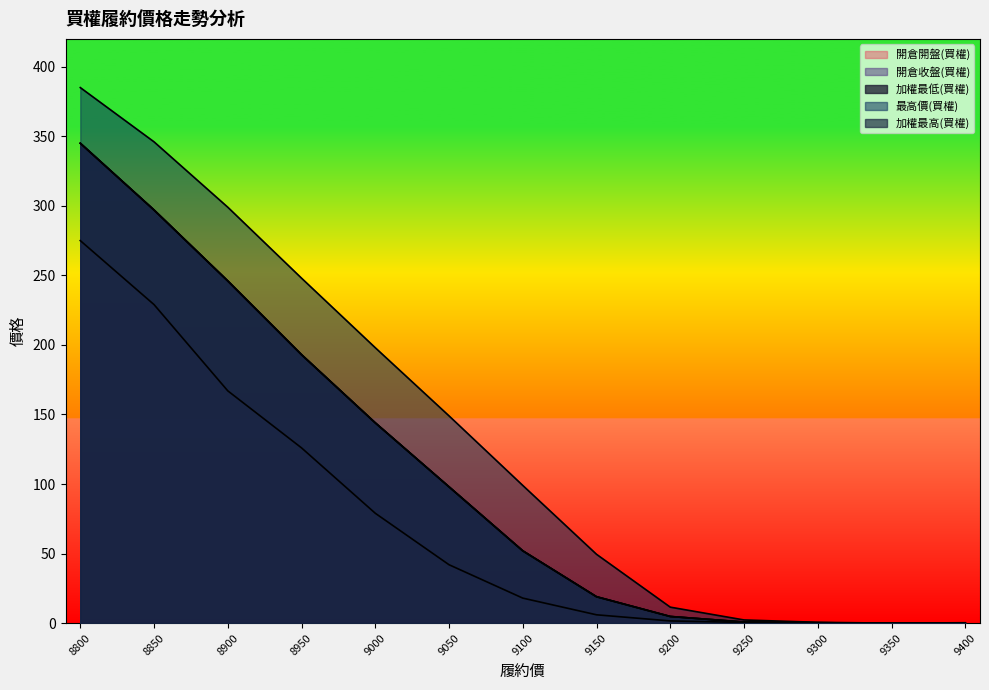

What is the value of the 最高價(買權) point at the 5th from the left?

198.0